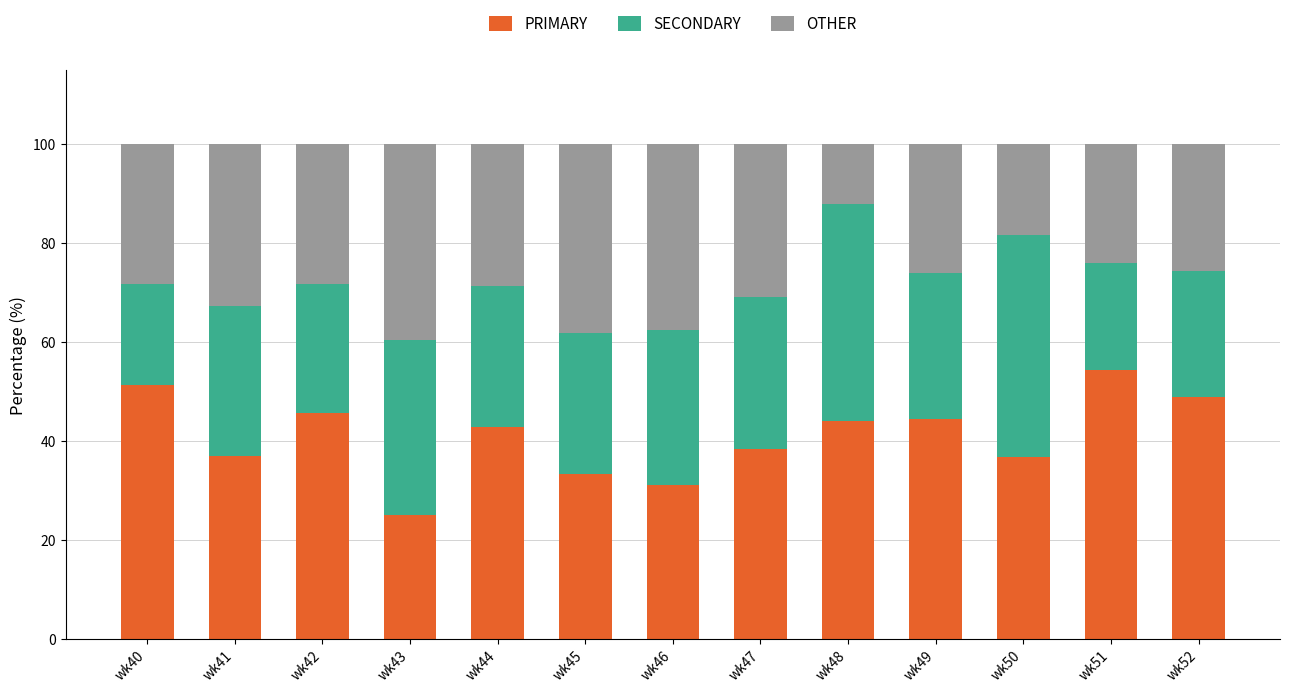

What is the sum of all PRIMARY values?

533.4